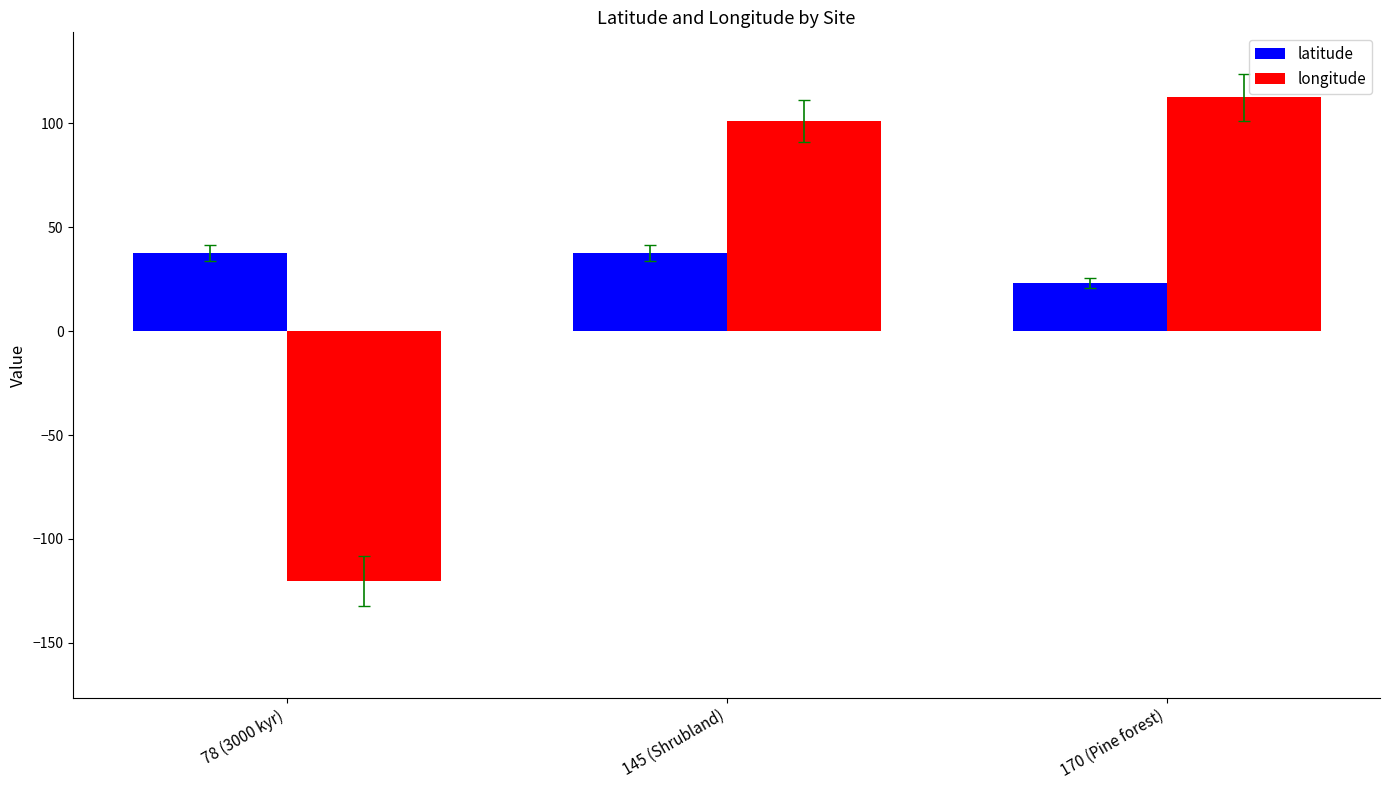

What is the minimum value for longitude?

-120.4